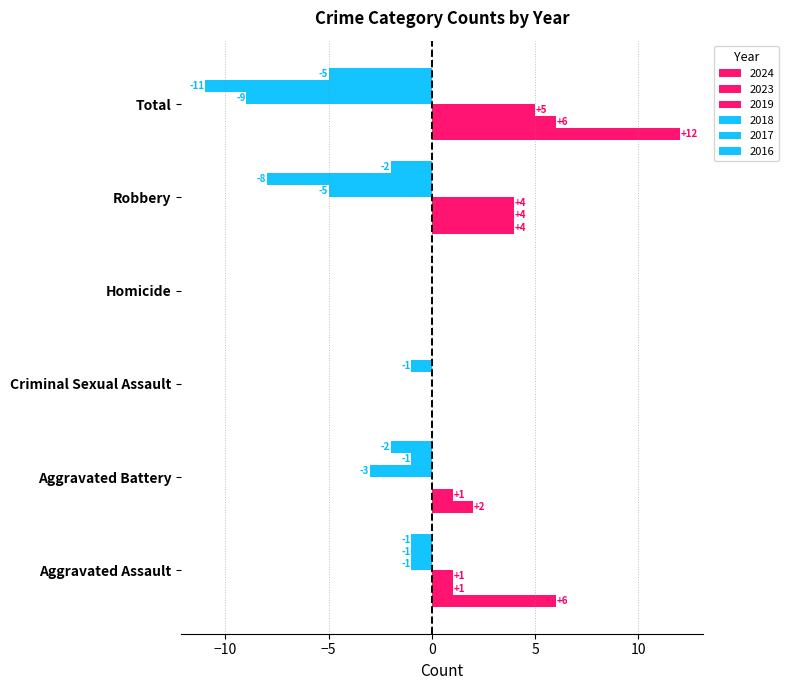

What is the total value across all series at Robbery?

-3